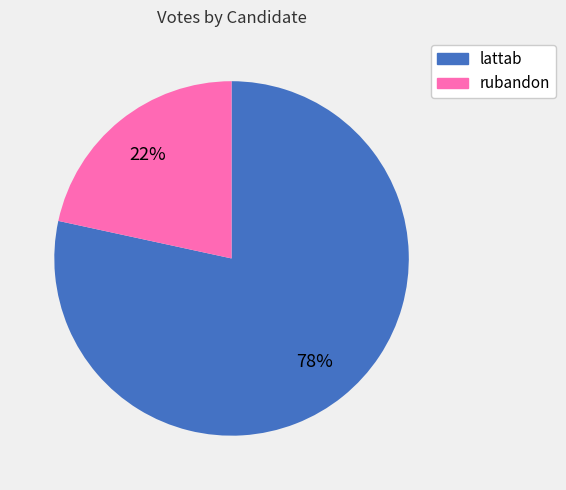

Rank the categories by value from highest to lowest.

lattab, rubandon